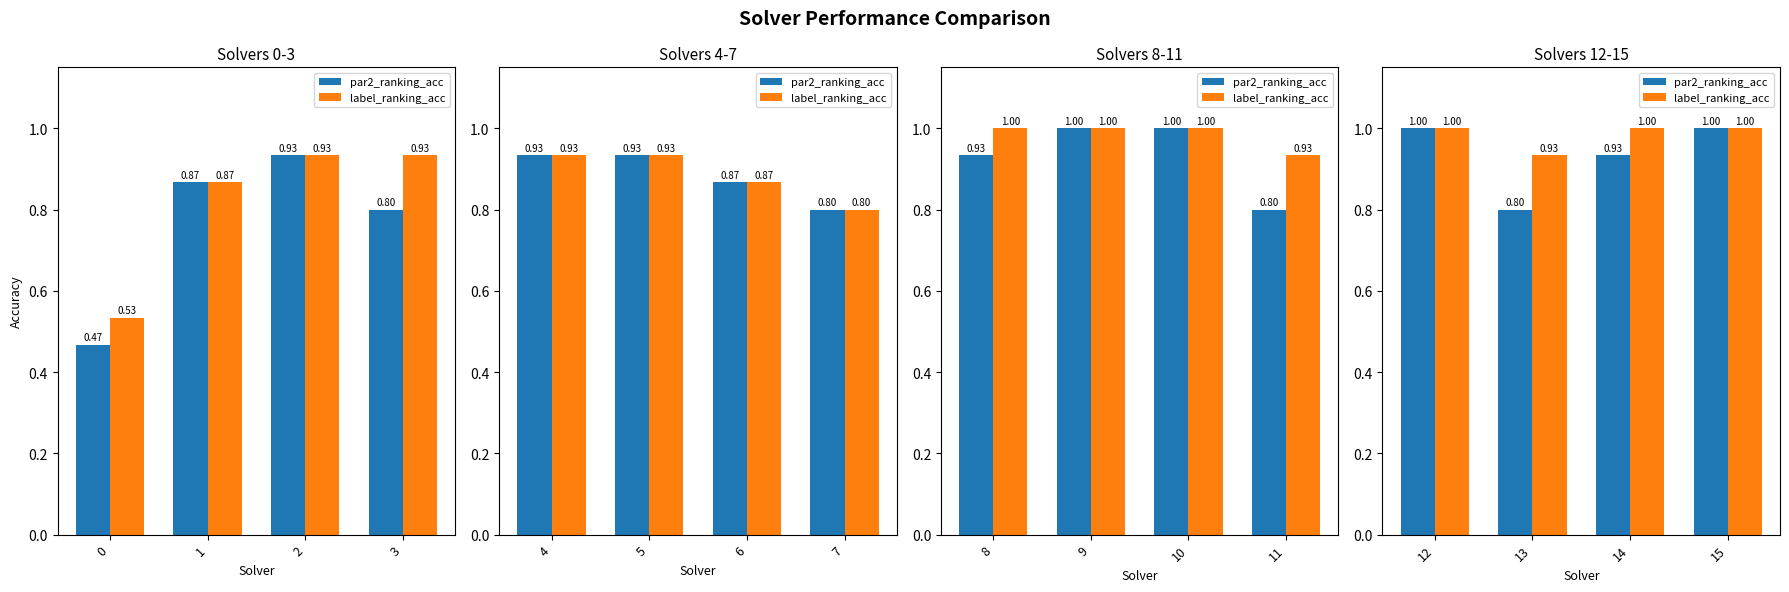

Which series has the largest total across all categories?

label_ranking_acc